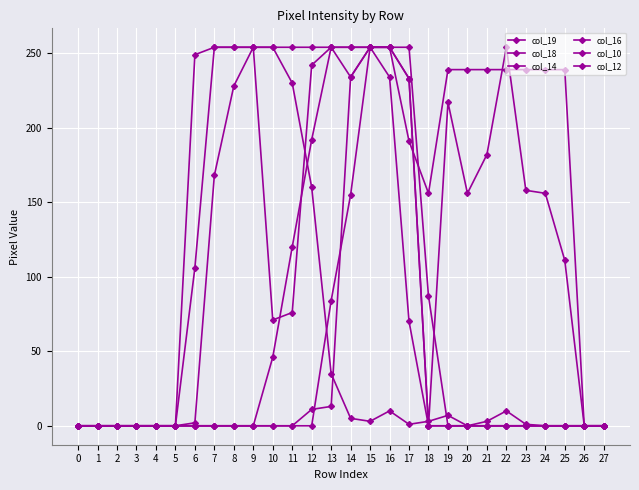

How many distinct data groups are displayed?

6